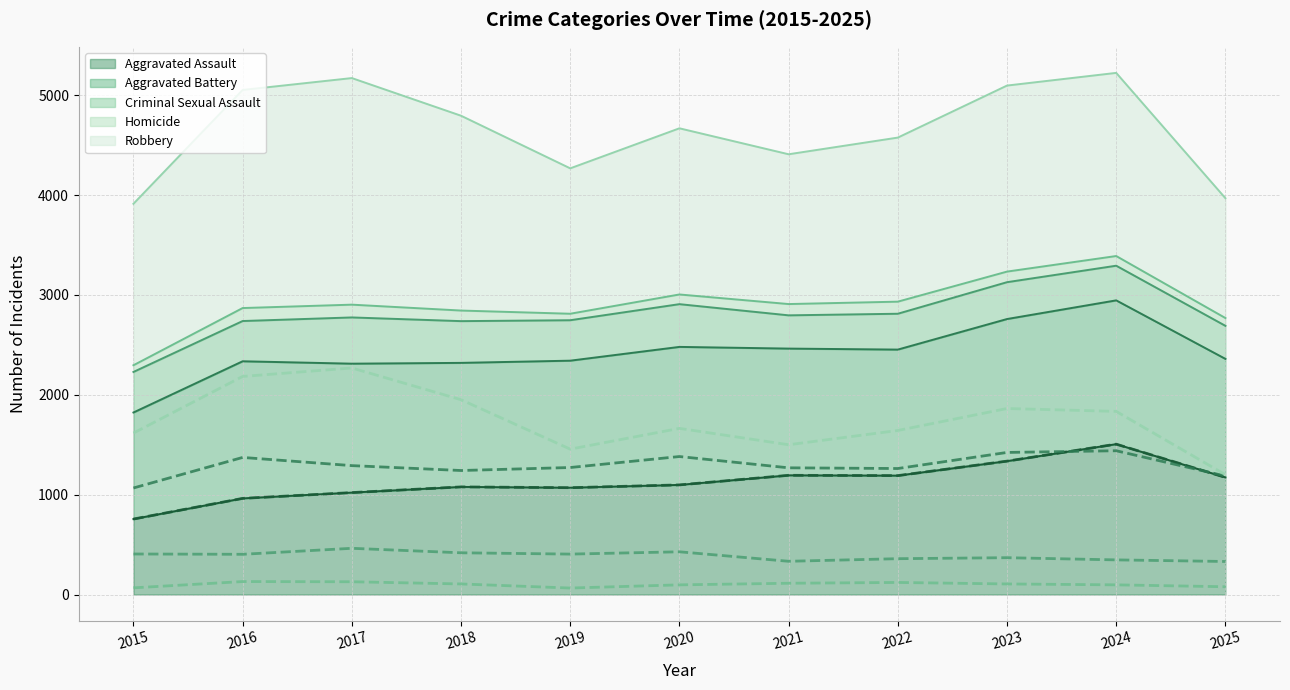

List the series in order of their peak value, lowest first.

Homicide, Criminal Sexual Assault, Aggravated Battery, Aggravated Assault, Robbery